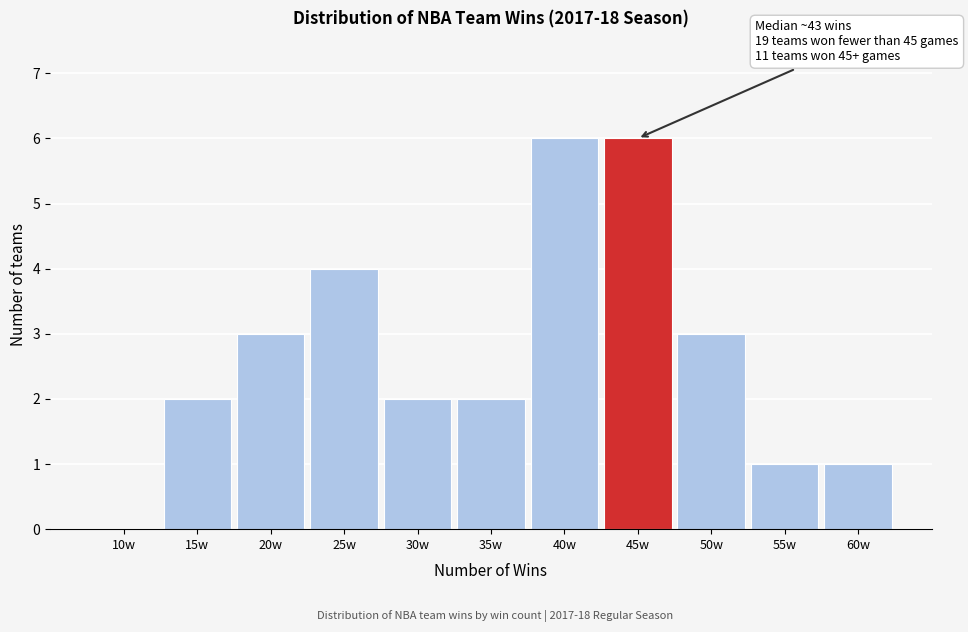

Reading left to right, list all the values displayed in this chart.

10w=0	15w=2	20w=3	25w=4	30w=2	35w=2	40w=6	45w=6	50w=3	55w=1	60w=1